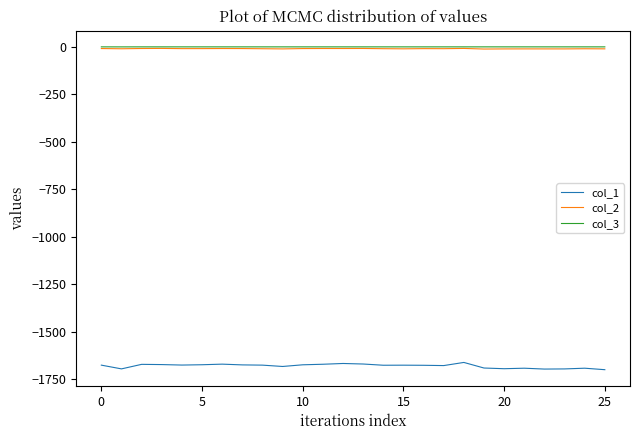

What is the minimum value for col_1?

-1699.9